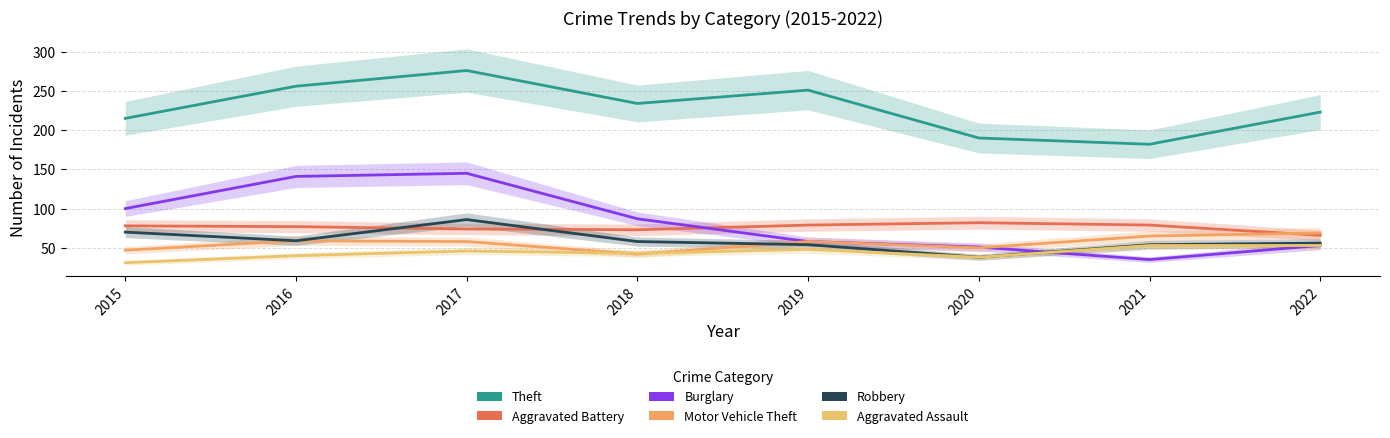

Reading left to right, what are all the values shown in this chart?

Theft: 215	256	276	234	251	190	182	223
Aggravated Battery: 78	77	74	73	79	82	79	66
Burglary: 100	141	145	87	58	51	35	53
Motor Vehicle Theft: 47	59	58	42	58	50	65	69
Robbery: 70	59	86	58	54	38	54	56
Aggravated Assault: 31	40	46	43	48	38	53	53